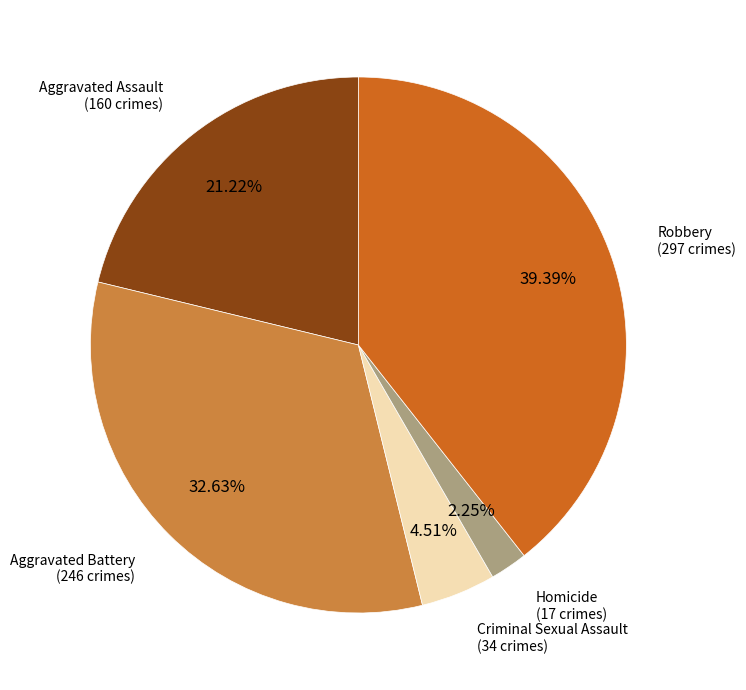

Which slice is the smallest?

Homicide